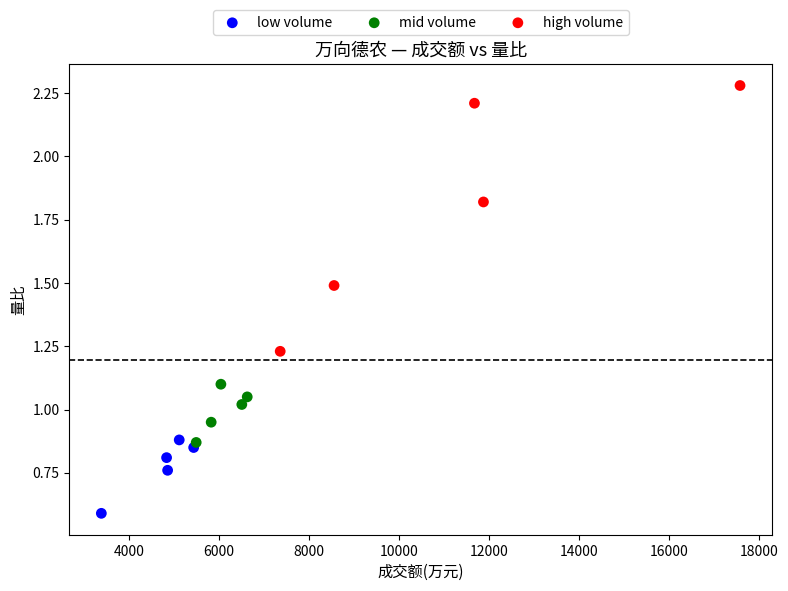

Which series has the largest Y range (max minus min)?

high volume